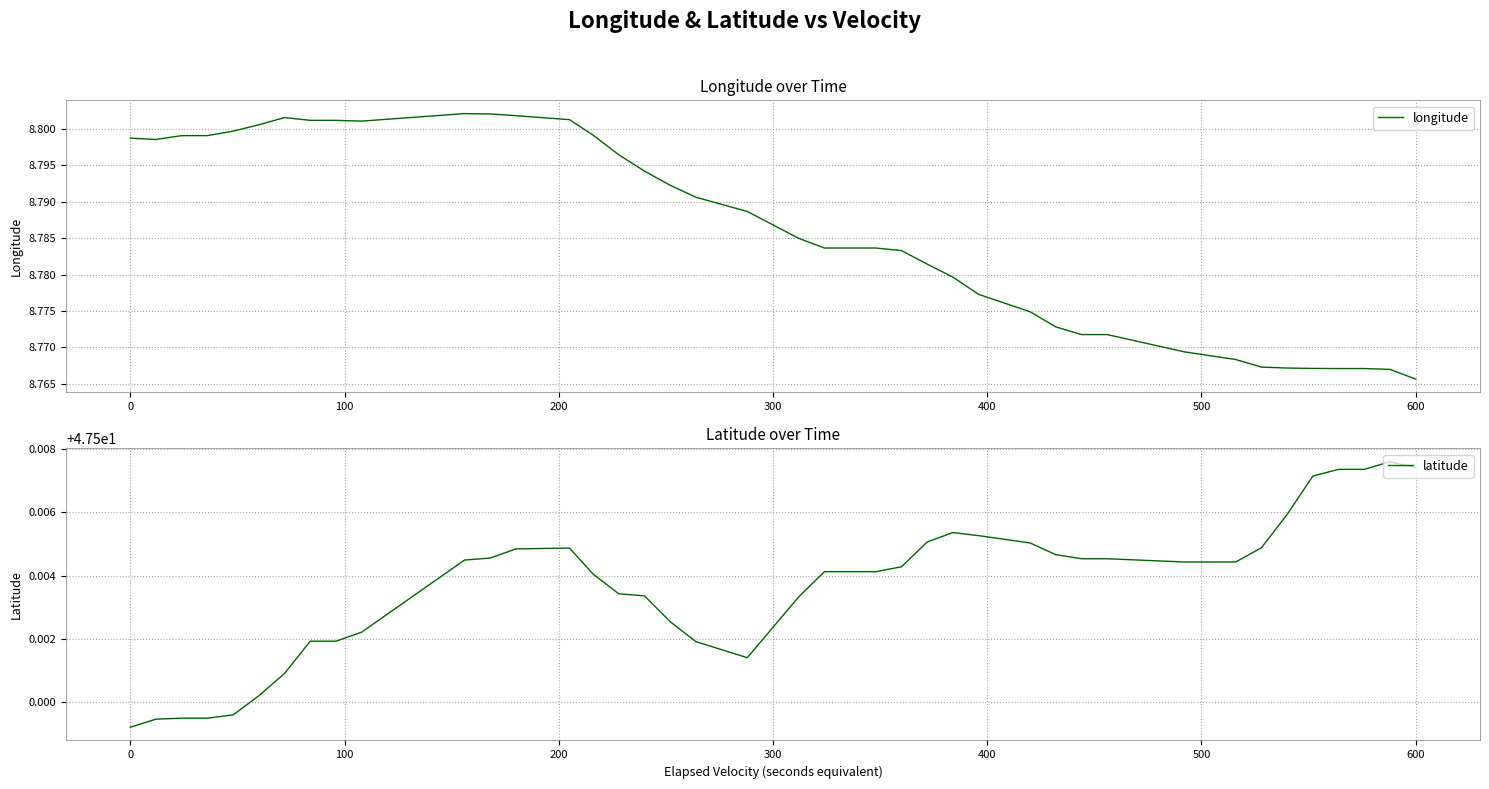

True or false: longitude and latitude intersect in this chart.

False